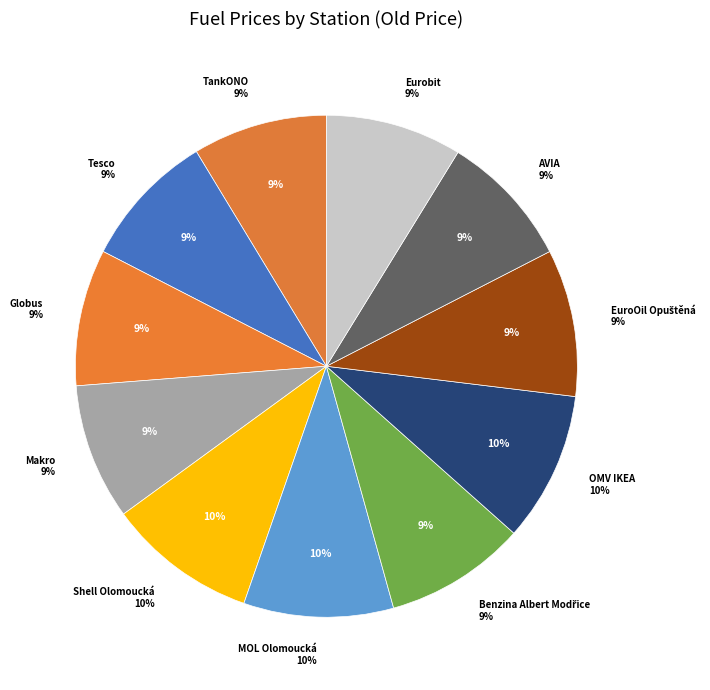

To the nearest percent, what is the difference between the Shell Olomoucká and Makro slice percentages?

1%